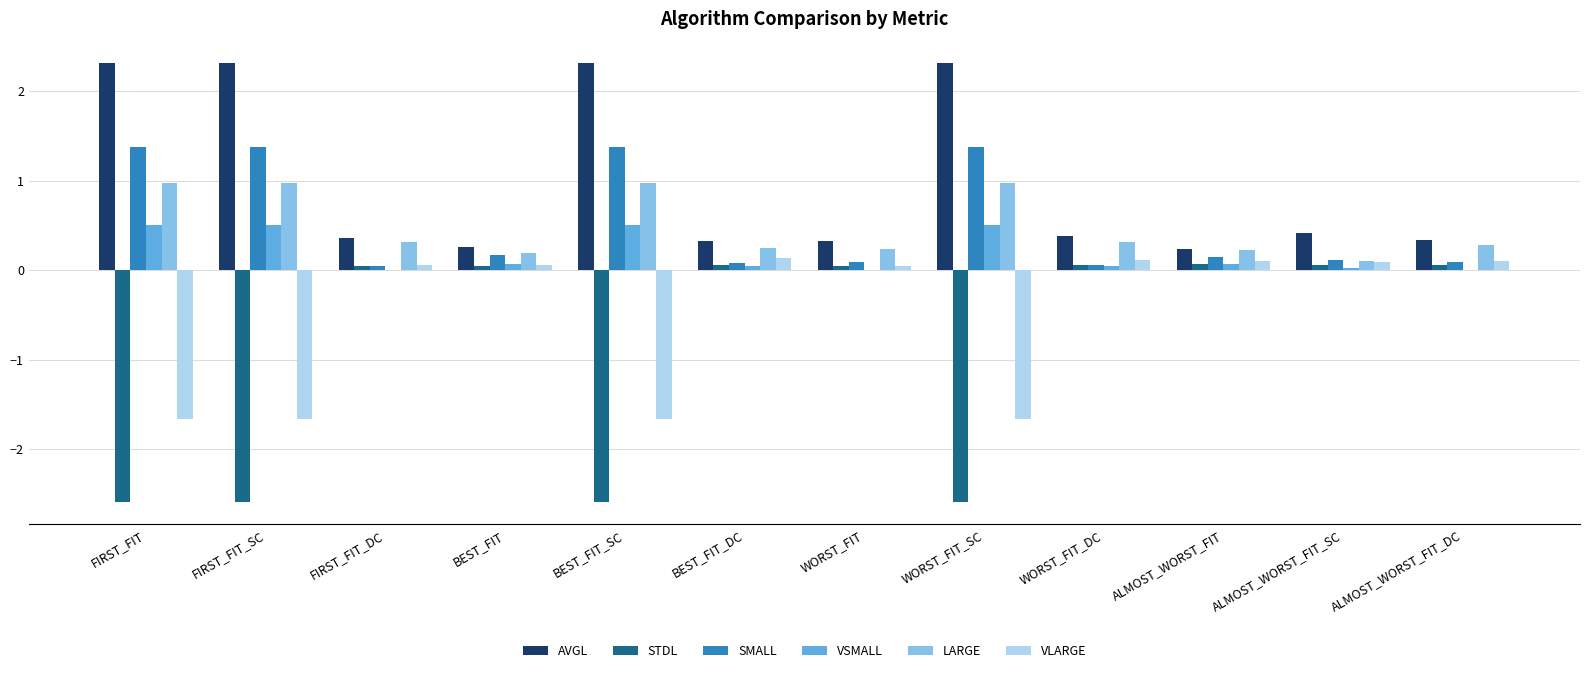

What is the sum of all VLARGE values?

-6.0